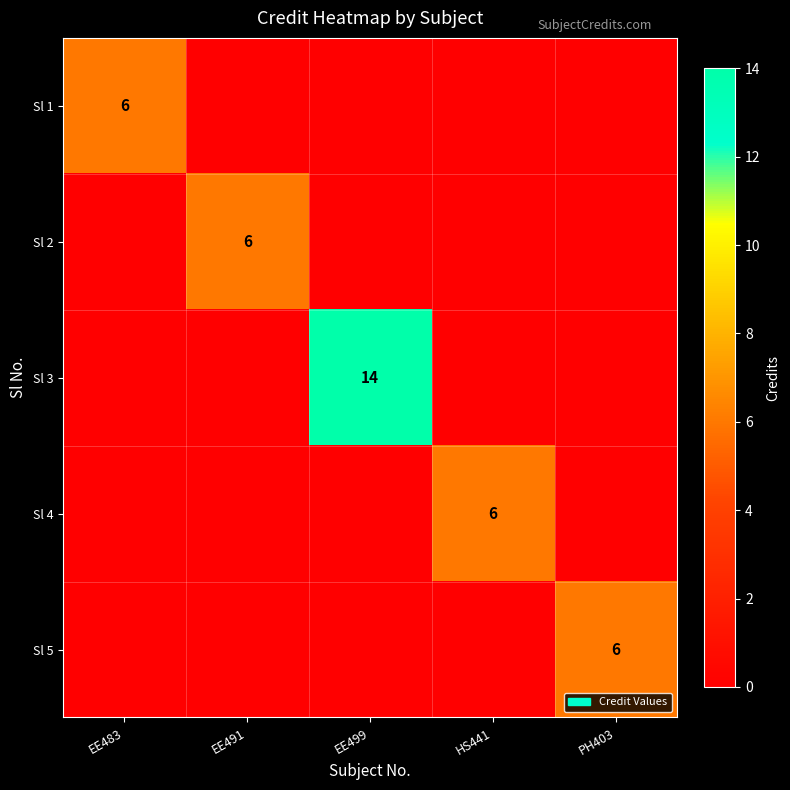

Is it true that Sl 4 equals 3 at HS441?

False